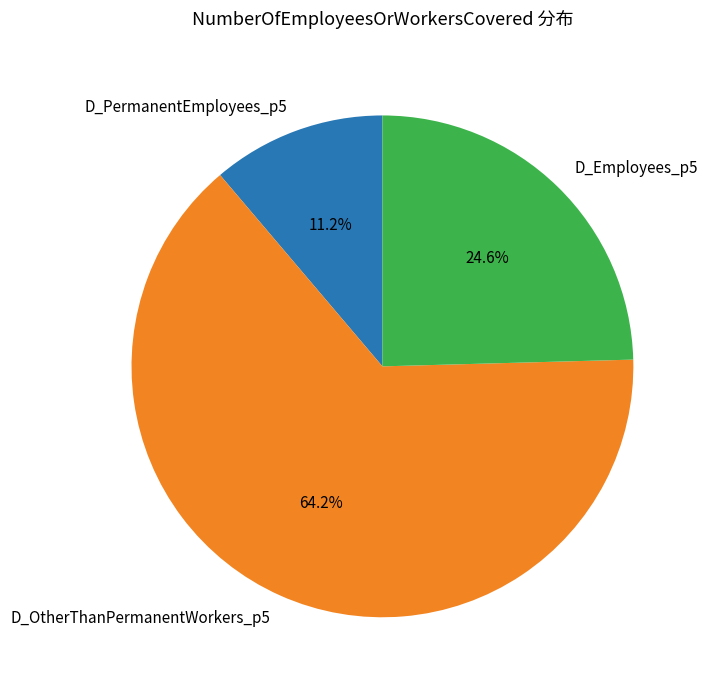

What percentage do D_Employees_p5 and D_PermanentEmployees_p5 together represent?

35.8%